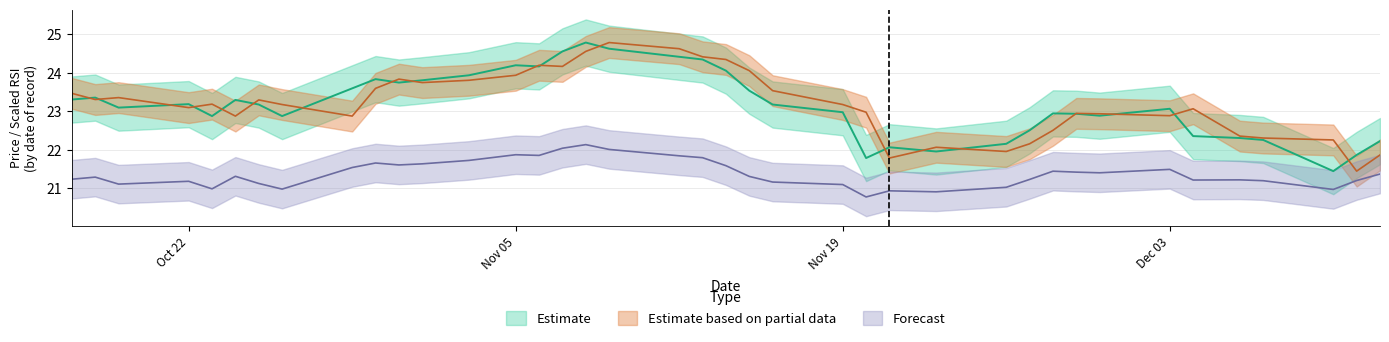

True or false: price has a value of 6.2 at 39.

False